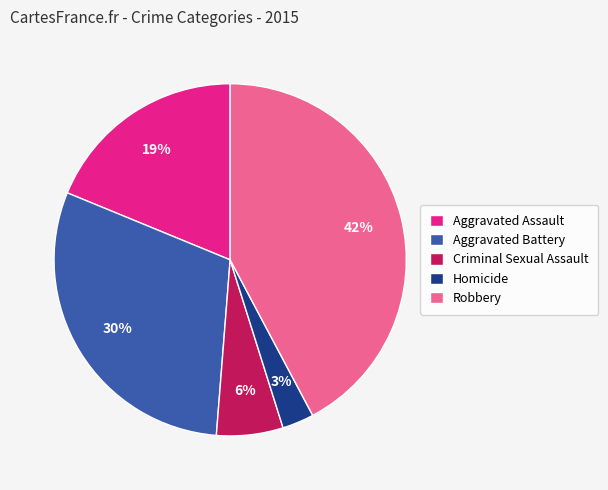

Is it true that Criminal Sexual Assault is 6% of the pie?

True